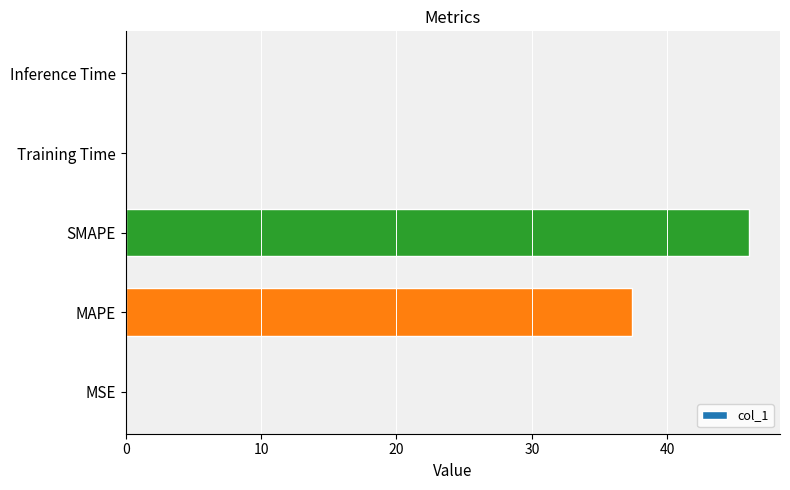

What is the maximum value shown in the chart?

46.0